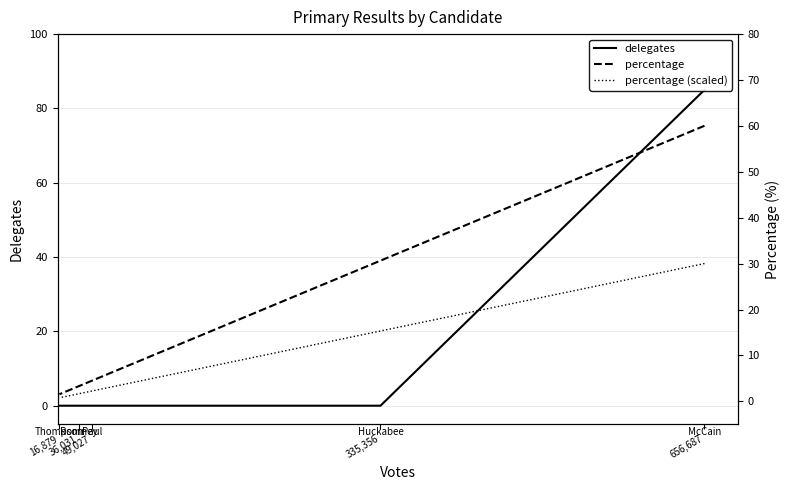

Is the value of percentage at 49,027 greater than the value of percentage (scaled) at 656,687?

No